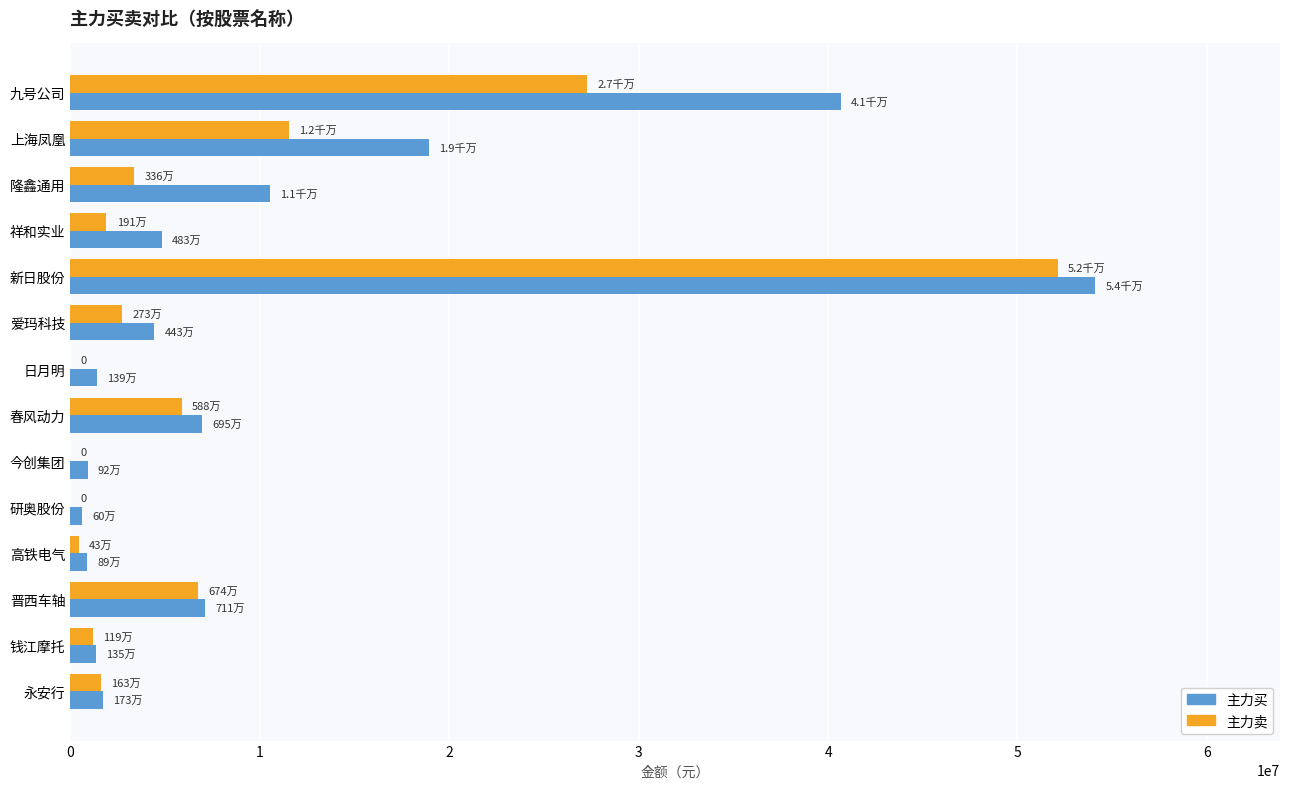

What is the total value across all series at 晋西车轴?

13844012